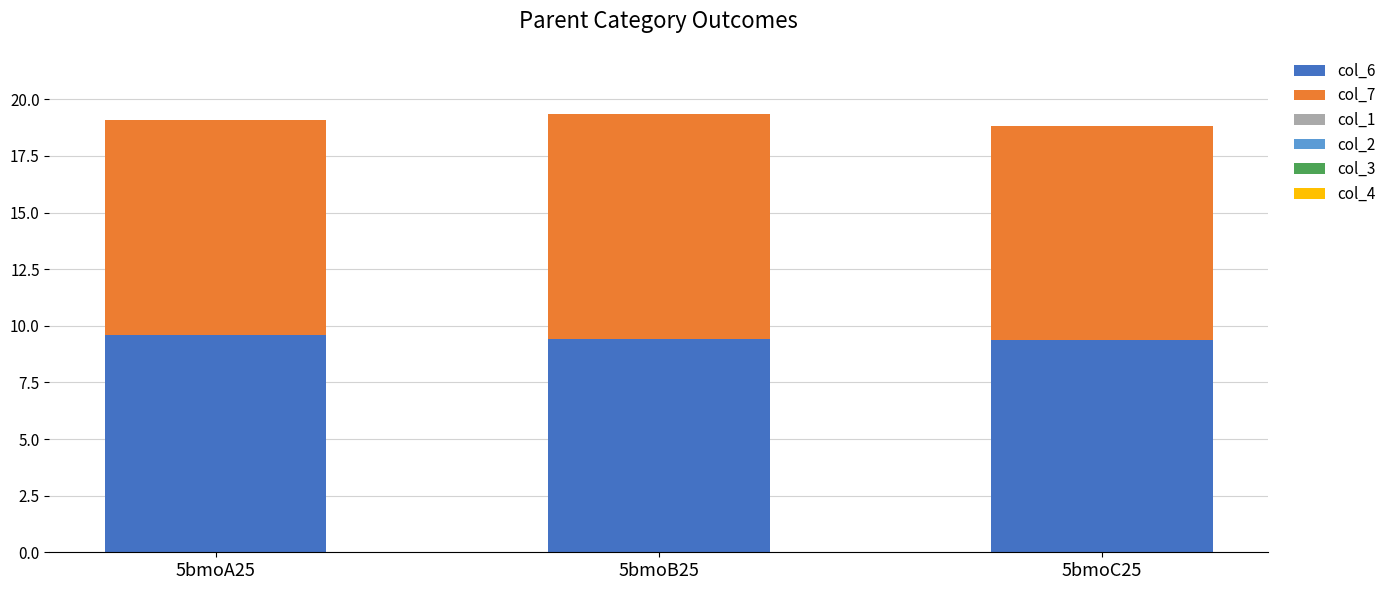

What is the lowest value of the col_6 series?

9.4